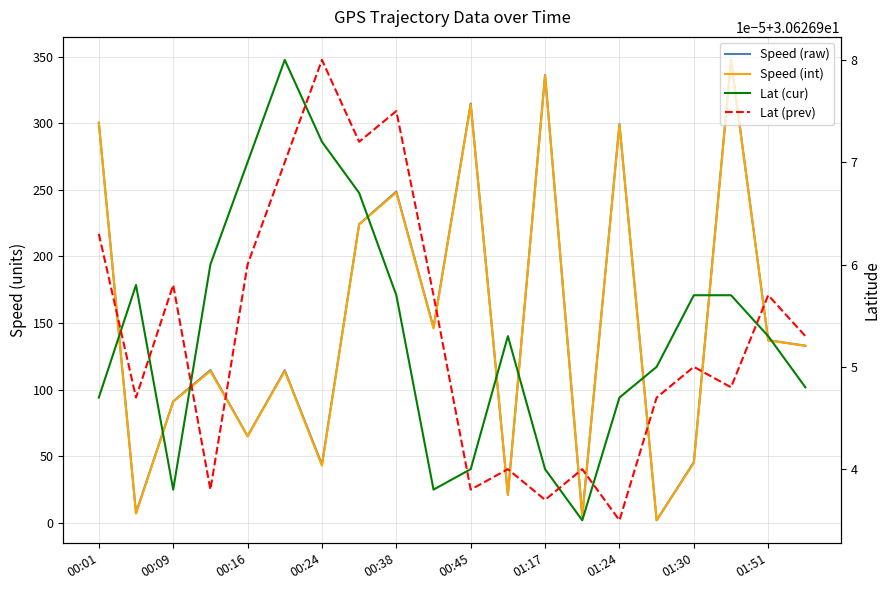

The value of Speed (raw) at 19 is 223.0. True or false?

False